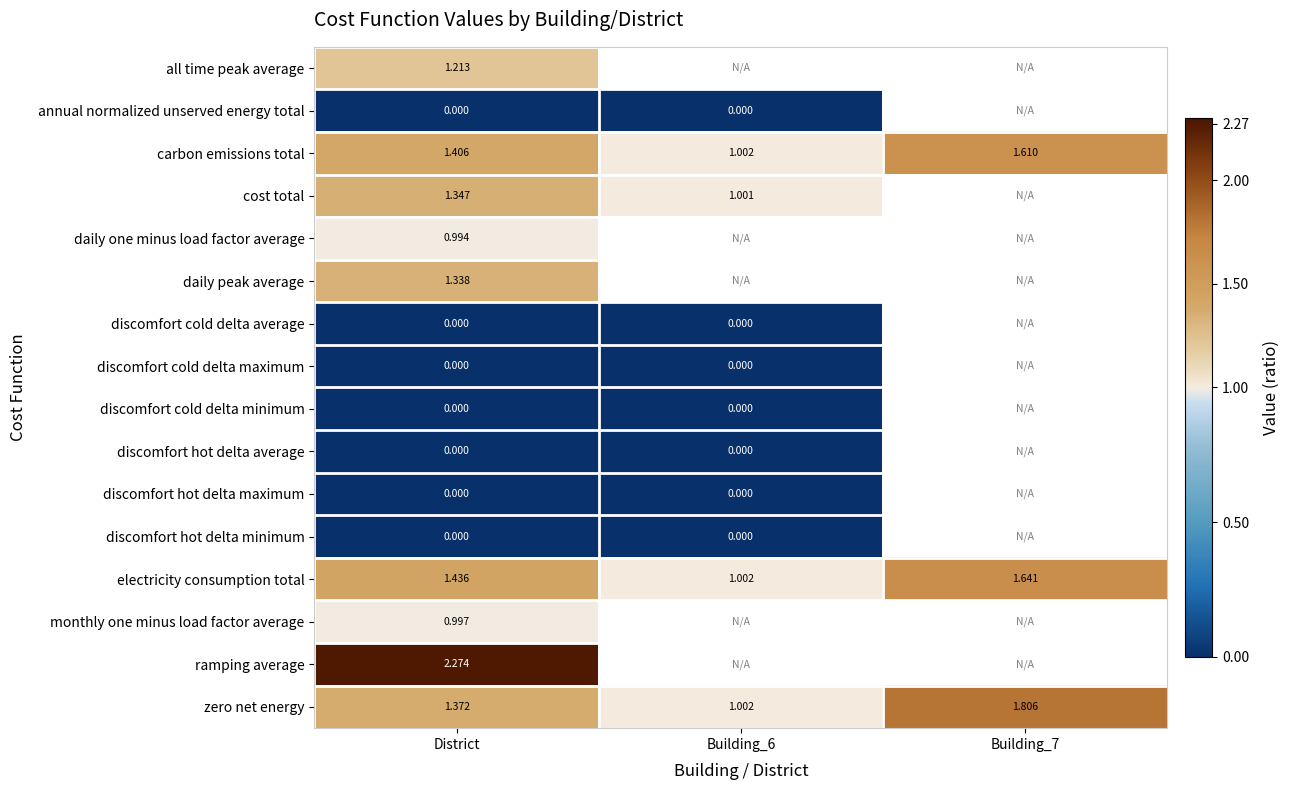

What is the difference between the carbon emissions total values at Building_6 and Building_7?

0.6